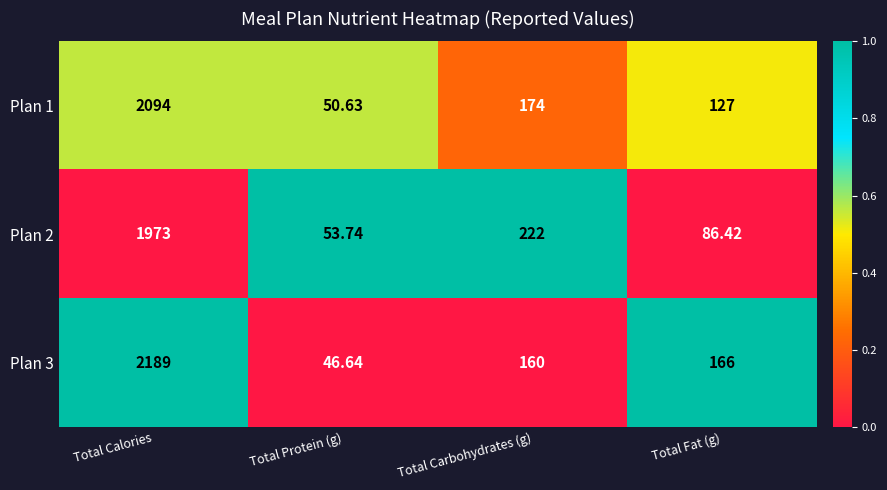

List the labels in order of Plan 3 value, smallest first.

Total Protein (g), Total Carbohydrates (g), Total Fat (g), Total Calories